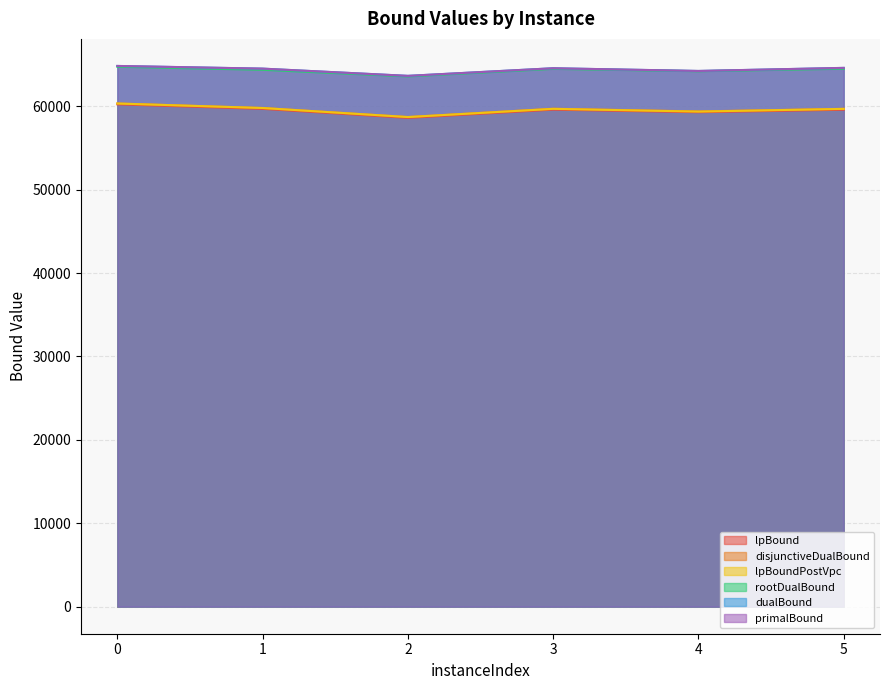

List the labels in order of dualBound value, smallest first.

2, 4, 1, 3, 5, 0